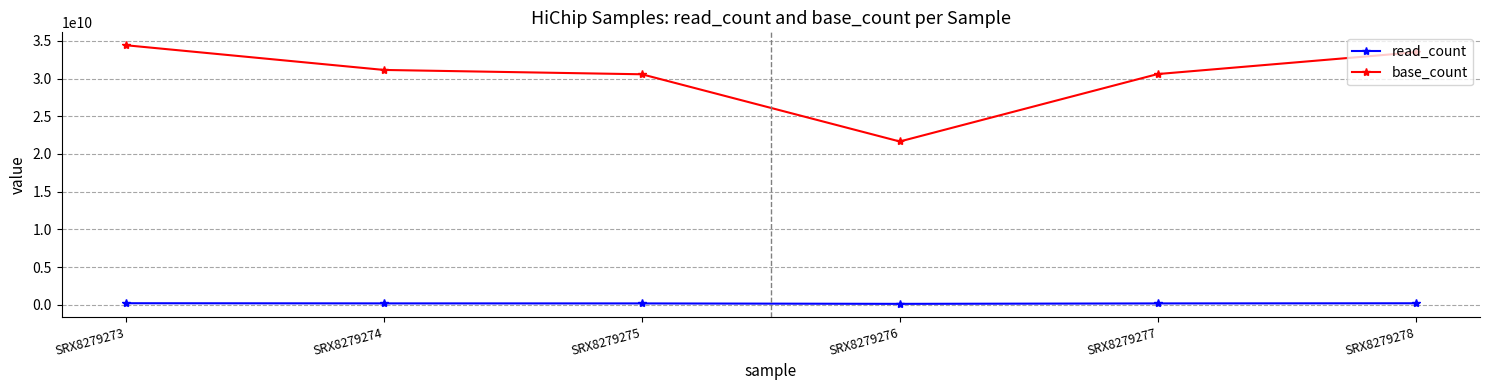

In read_count, how many points are lower than both neighbors (excluding endpoints)?

1